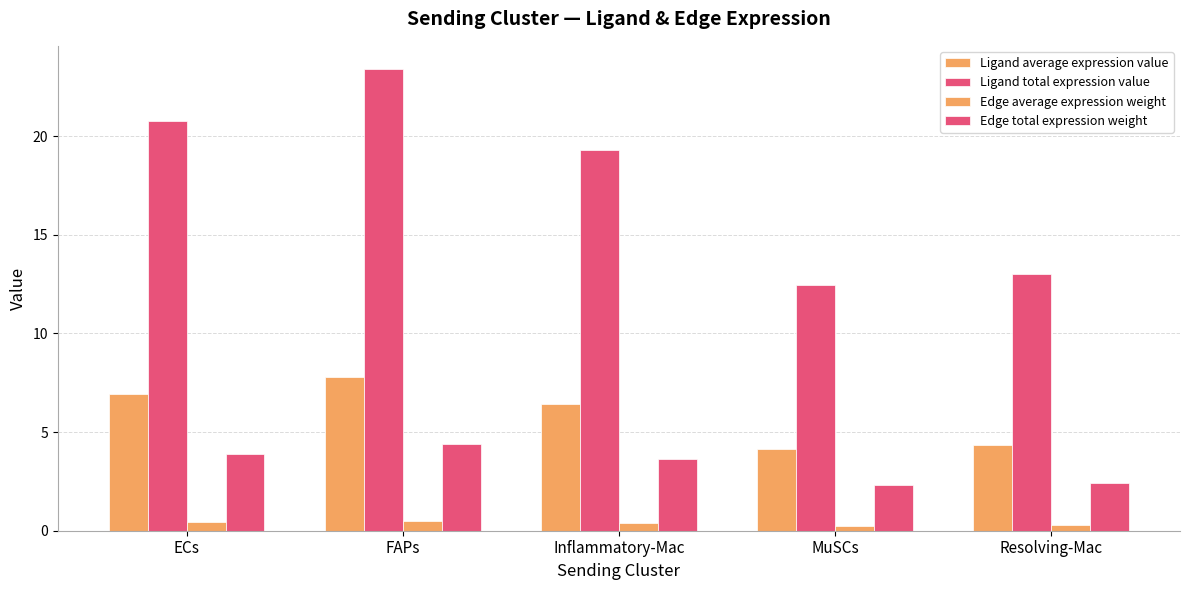

Rank the categories by Ligand average expression value value from lowest to highest.

MuSCs, Resolving-Mac, Inflammatory-Mac, ECs, FAPs